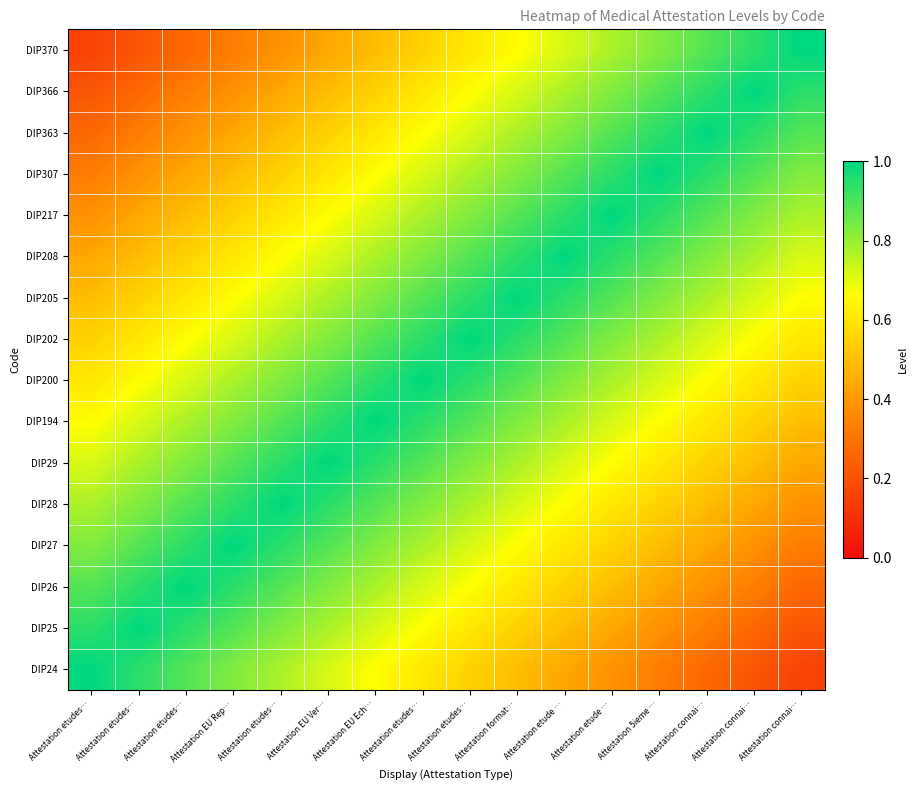

What is the difference between the highest and lowest values at Attestation EU Rep…?

0.7